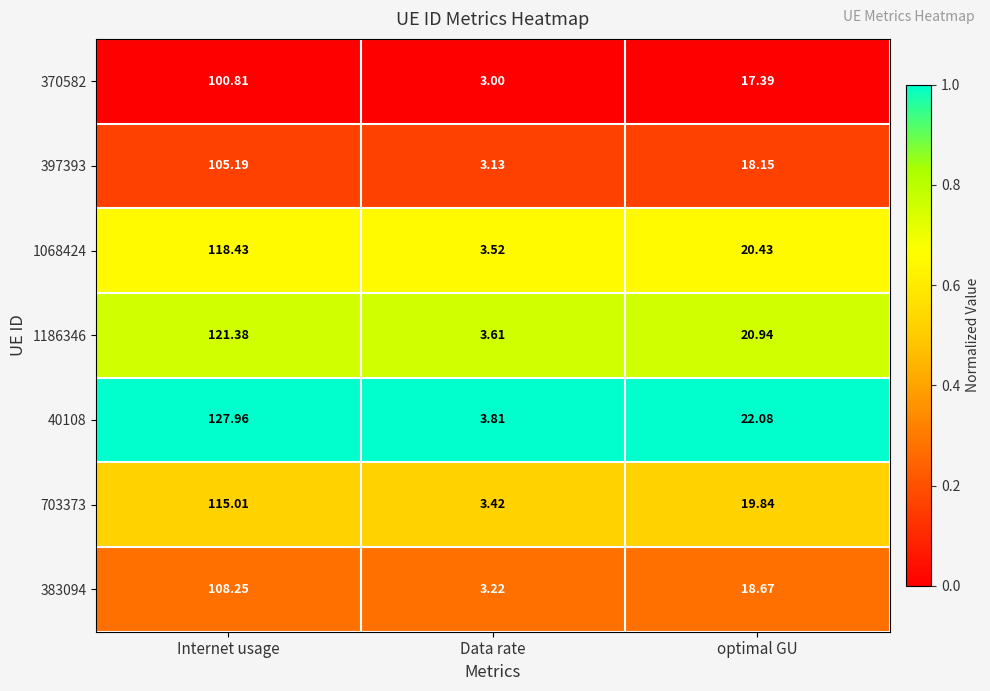

Is the value of 1186346 at Data rate greater than the value of 1068424 at optimal GU?

No